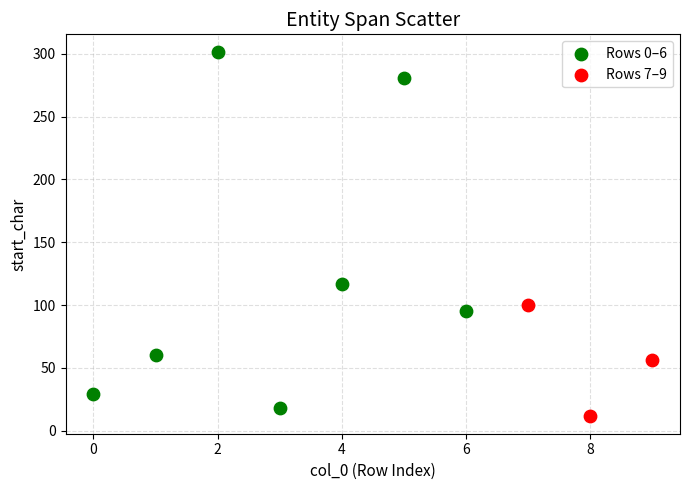

Which series has the widest spread of Y values?

Rows 0–6